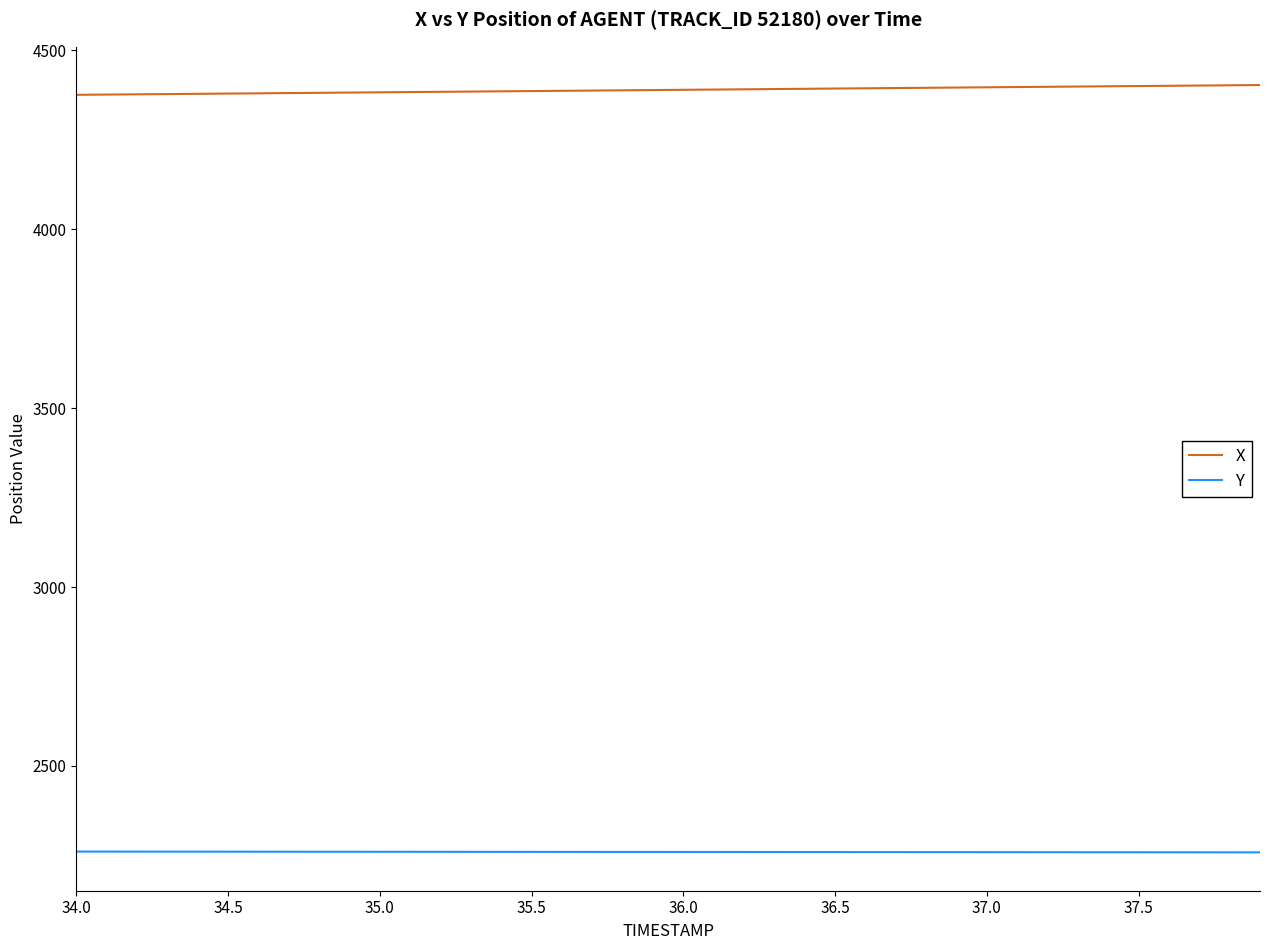

What is the greatest value displayed?

4402.8